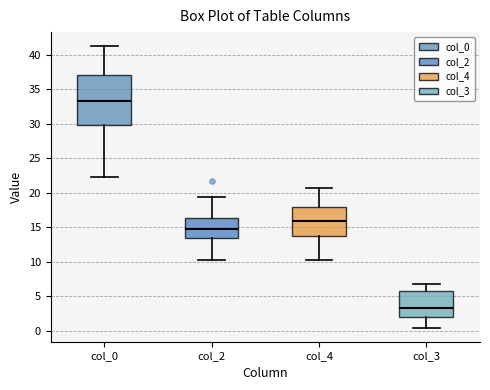

Which box has the highest median line?

col_0